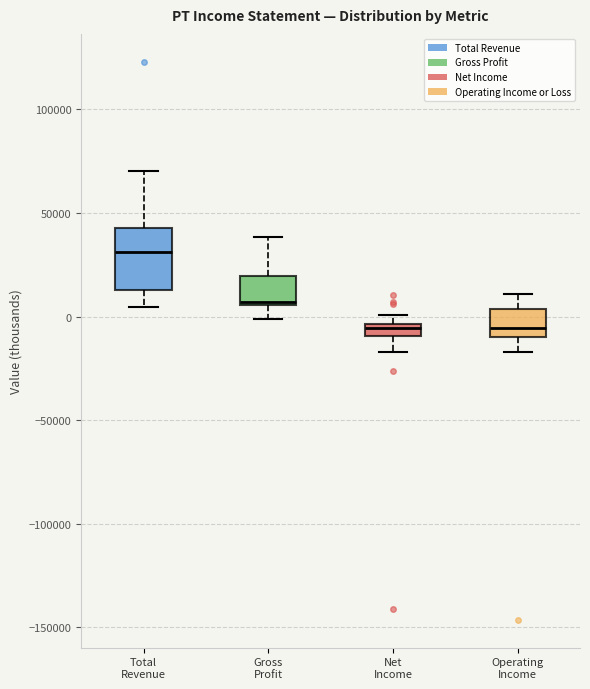

Which box is the tallest, from its lower edge to its upper edge?

Total Revenue